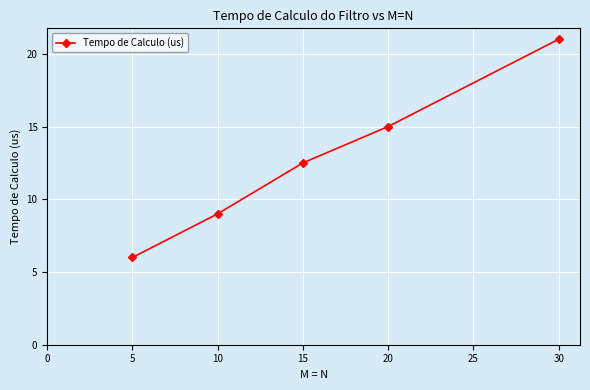

Which label corresponds to the largest value in the chart?

30